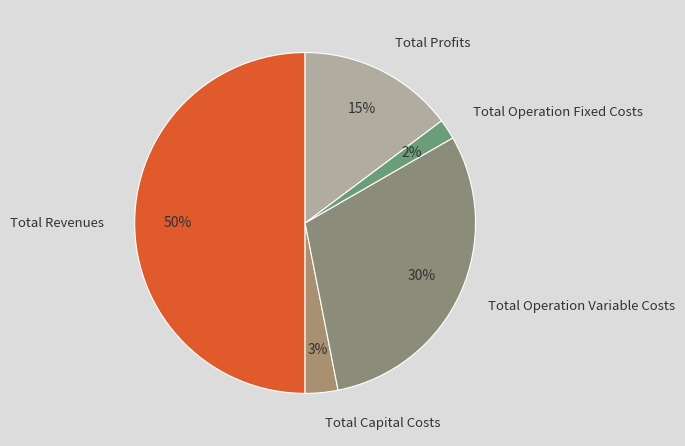

Between Total Operation Variable Costs and Total Profits, which is larger?

Total Operation Variable Costs